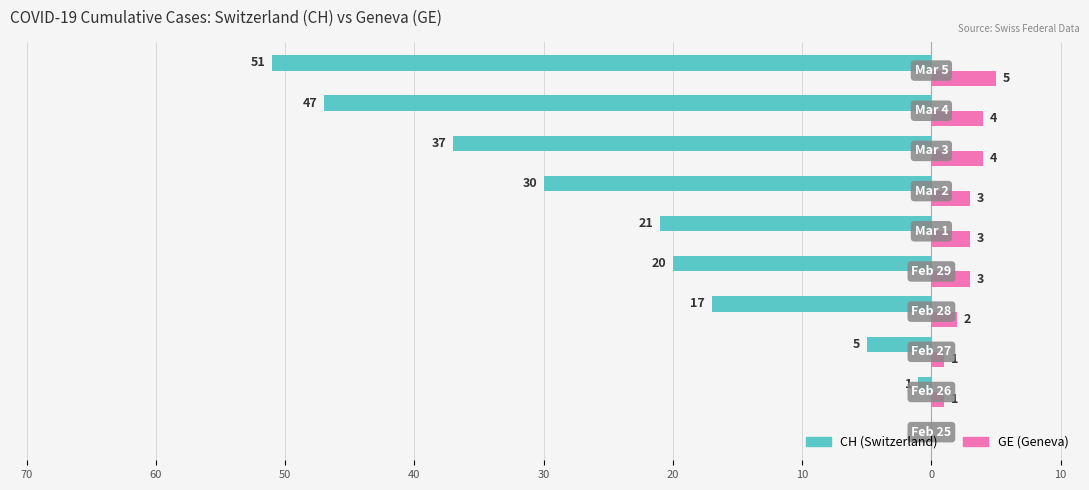

Count the number of data series in this chart.

2